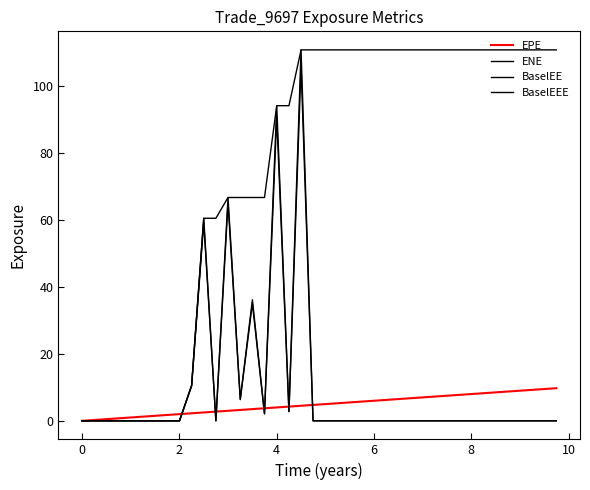

Does the chart have visible grid lines?

No